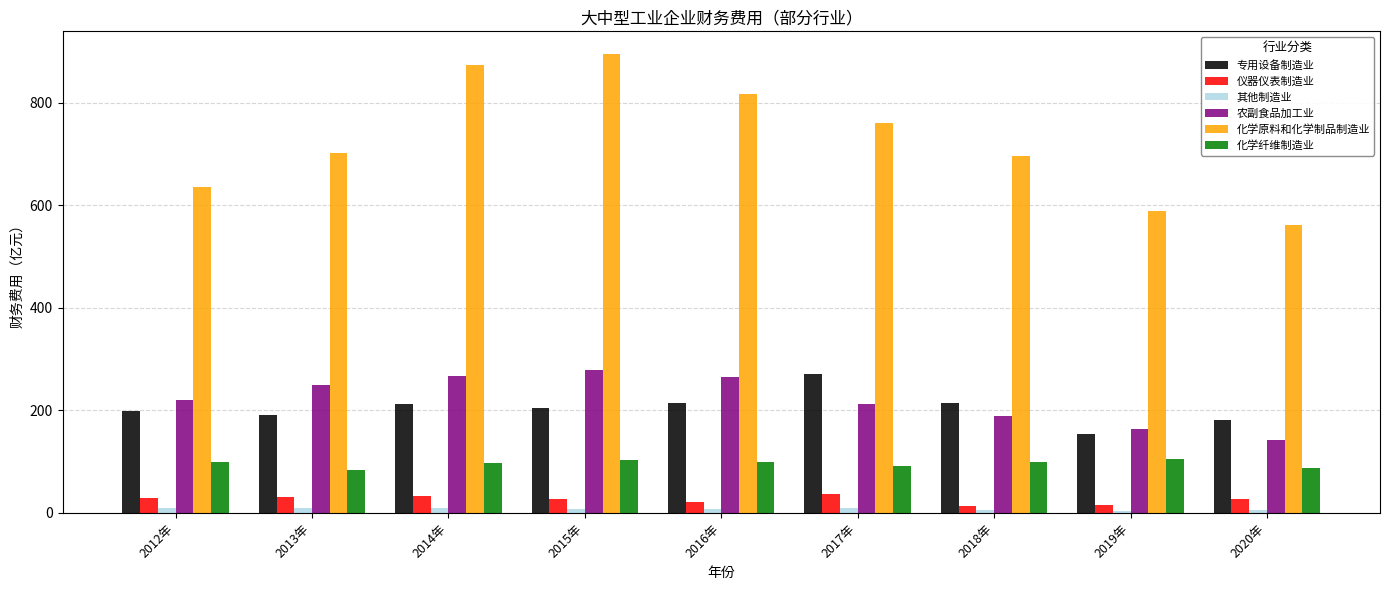

What is the lowest value of the 其他制造业 series?

4.3